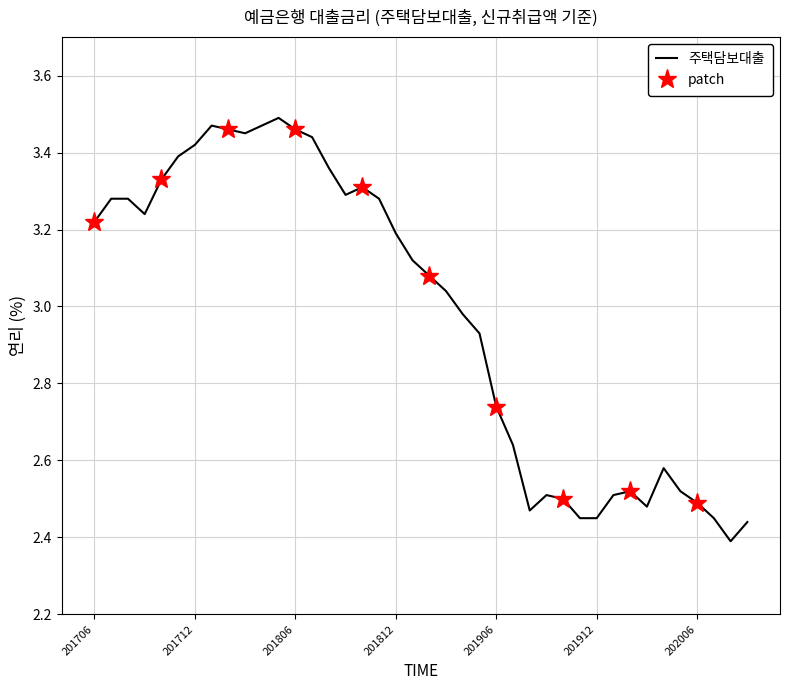

Rank the categories by value from lowest to highest.

202008, 202009, 201911, 201912, 202007, 201908, 202003, 202006, 201910, 201909, 202001, 202002, 202005, 202004, 201907, 201906, 201905, 201904, 201903, 201902, 201901, 201812, 201706, 201709, 201707, 201708, 201811, 201809, 201810, 201710, 201808, 201711, 201712, 201807, 201803, 201802, 201806, 201801, 201804, 201805